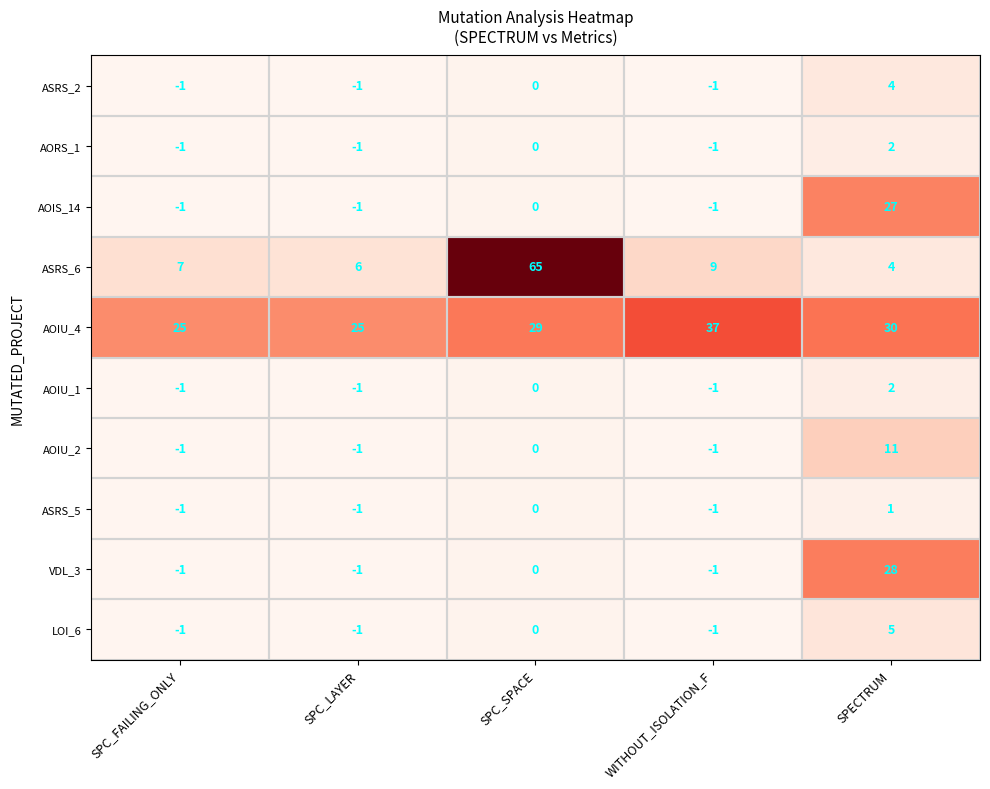

Count the number of categories in the chart.

5